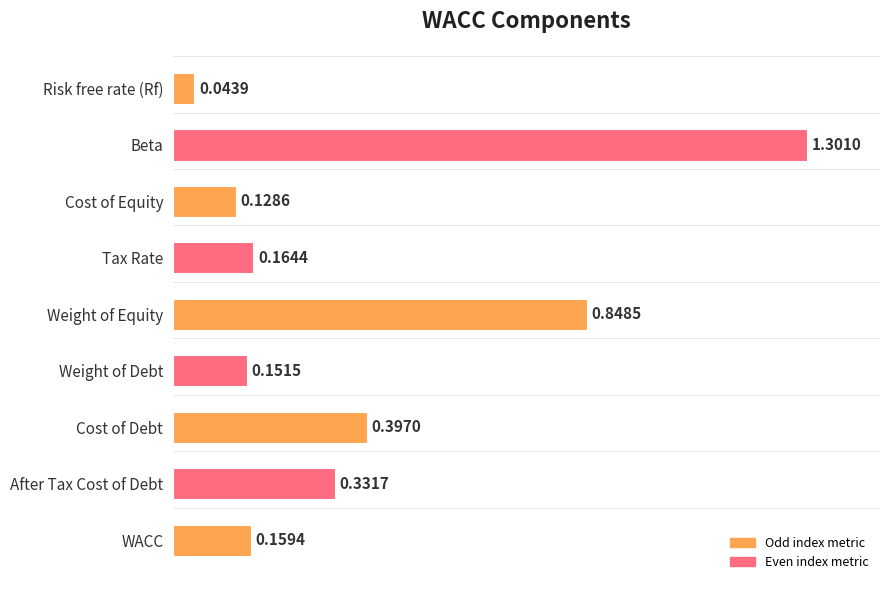

List the labels in order of value, largest first.

Beta, Weight of Equity, Cost of Debt, After Tax Cost of Debt, Tax Rate, WACC, Weight of Debt, Cost of Equity, Risk free rate (Rf)